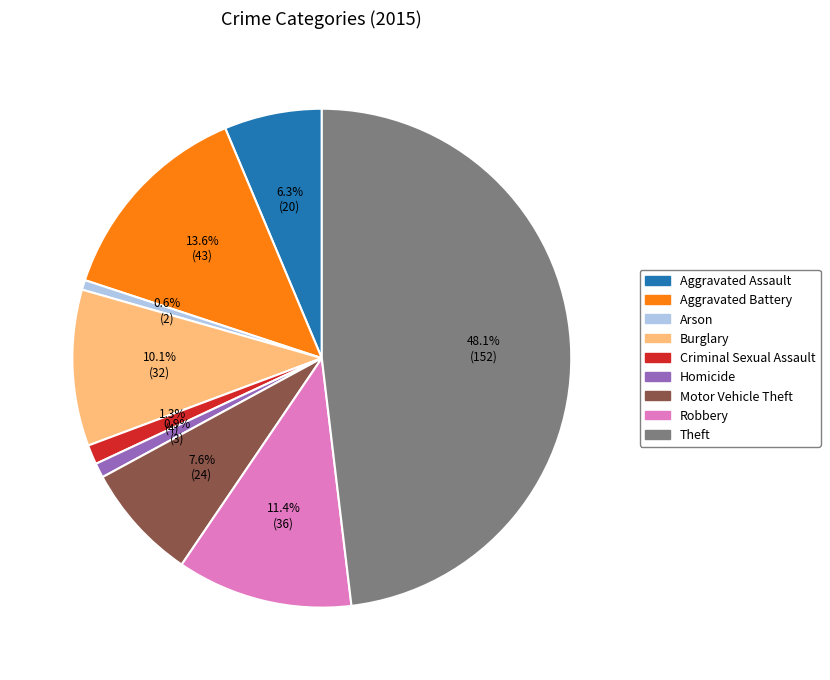

How many segments does this pie chart have?

9